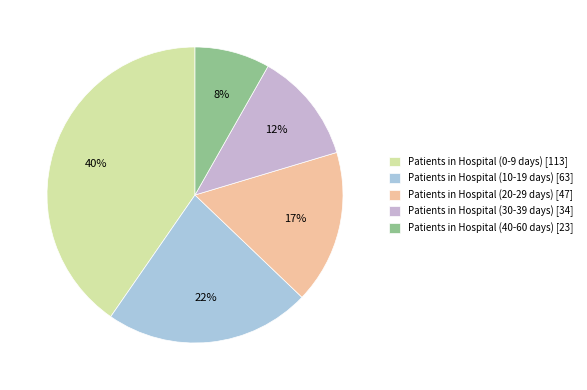

Does Patients in Hospital (10-19 days) represent more than half of the total?

No